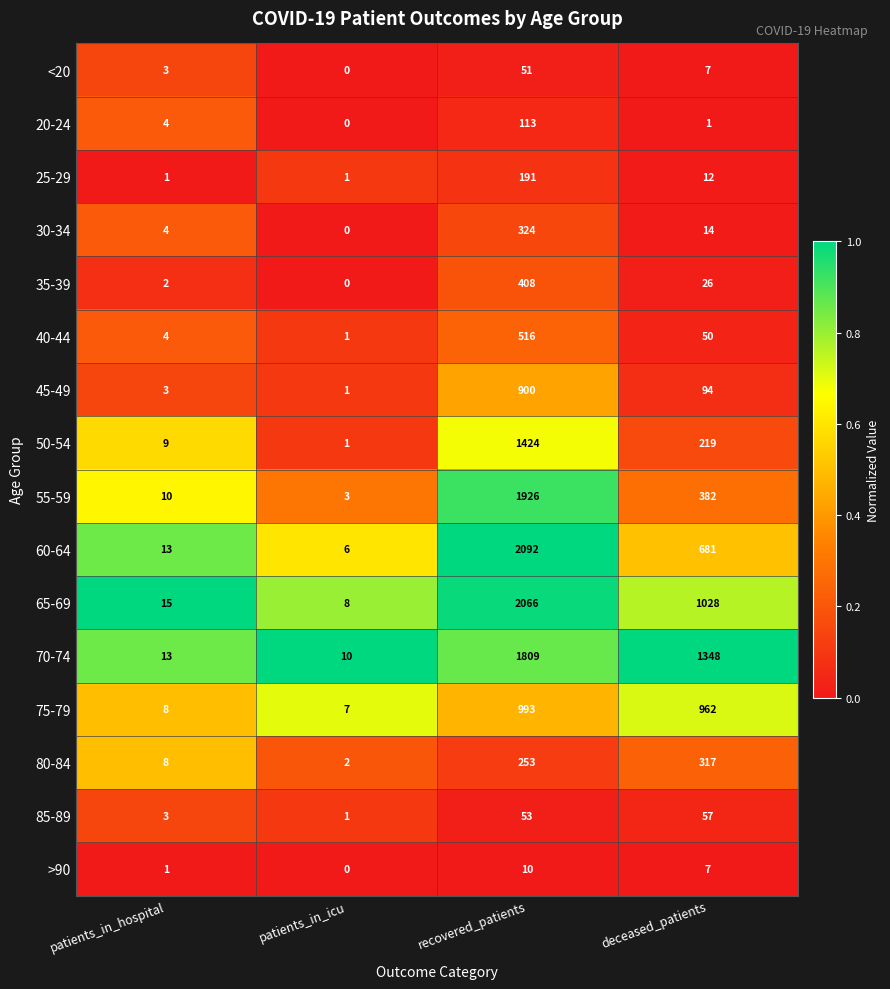

Rank the series by their maximum value, from highest to lowest.

60-64, 65-69, 55-59, 70-74, 50-54, 75-79, 45-49, 40-44, 35-39, 30-34, 80-84, 25-29, 20-24, 85-89, <20, >90